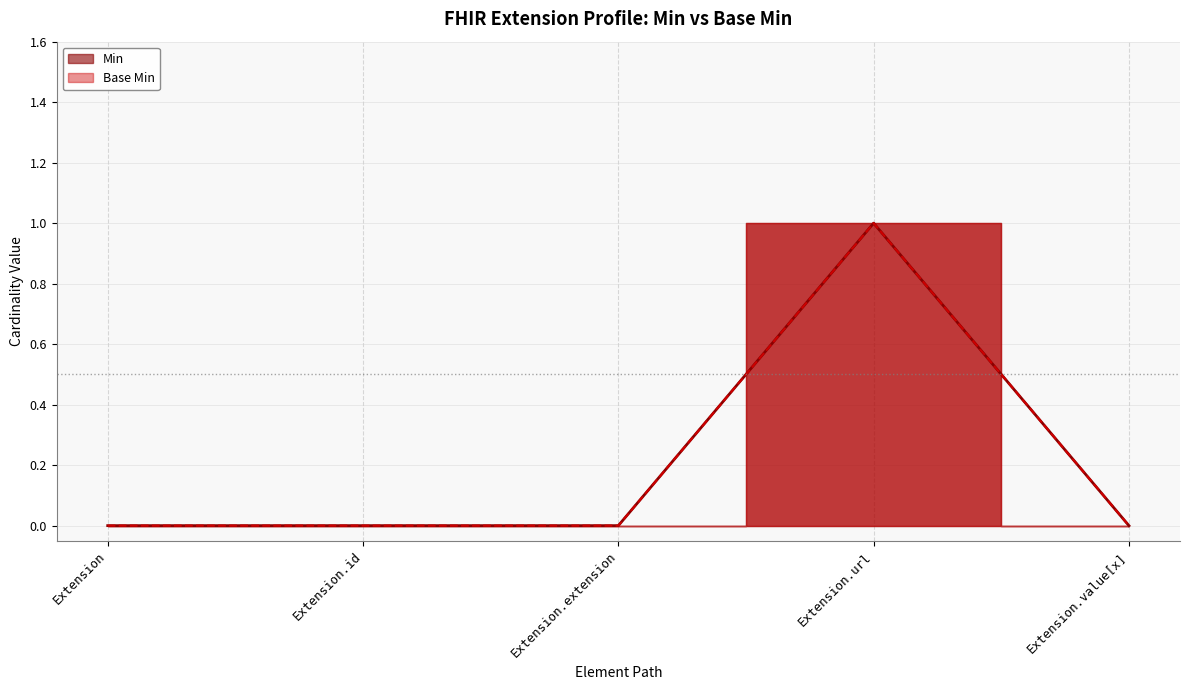

Which series has the largest range (max minus min)?

Min